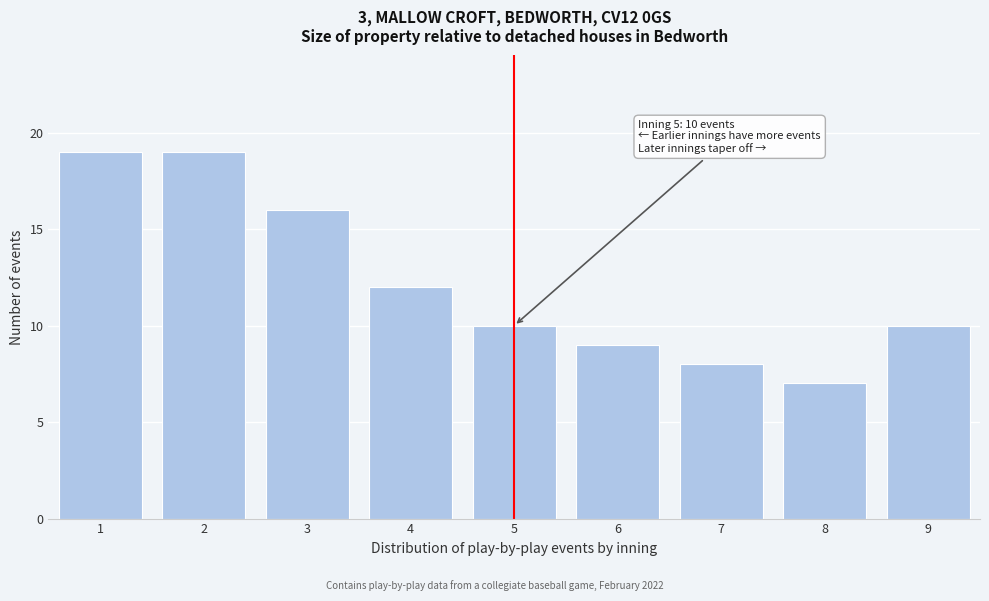

Reading left to right, list all the values displayed in this chart.

19	19	16	12	10	9	8	7	10